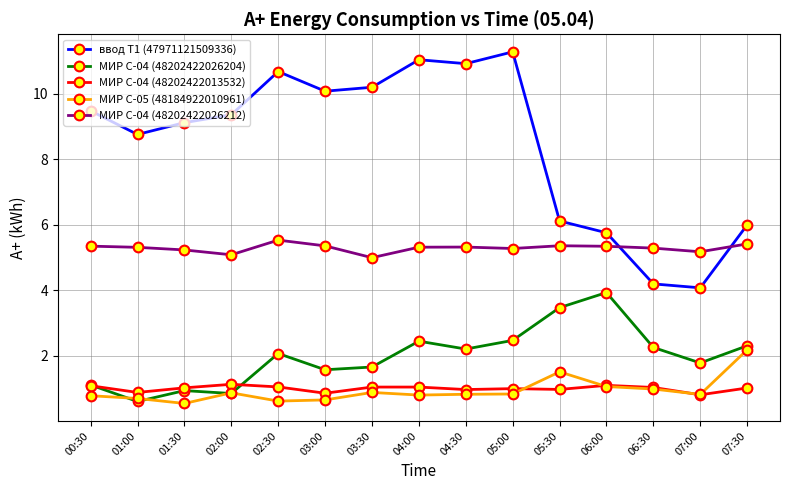

Does the chart display data point markers on the line(s)?

Yes